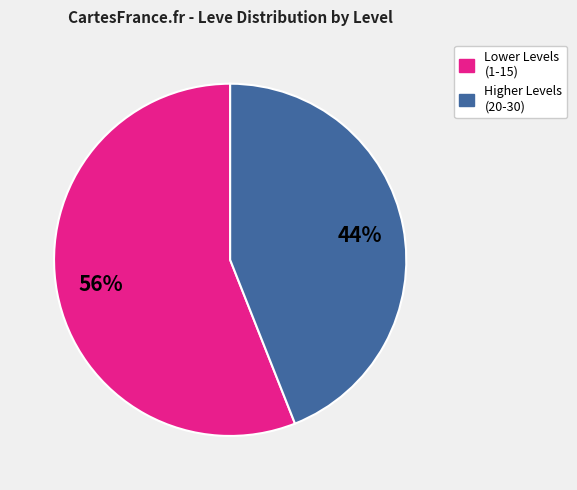

How many segments does this pie chart have?

2